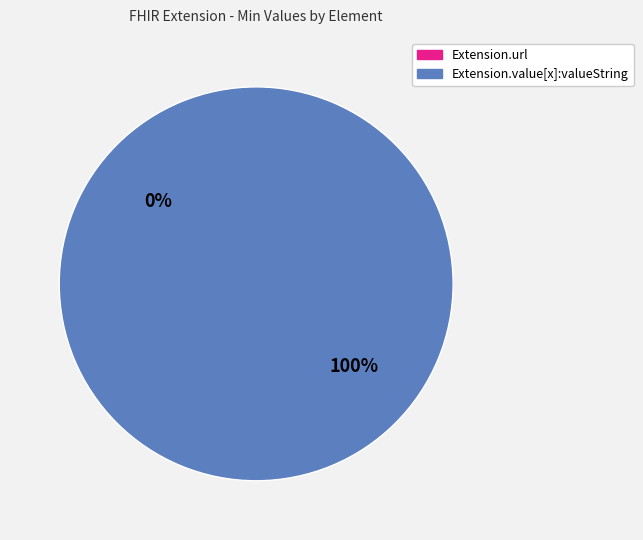

To the nearest percent, what is the difference between the largest and smallest slice percentages?

100%